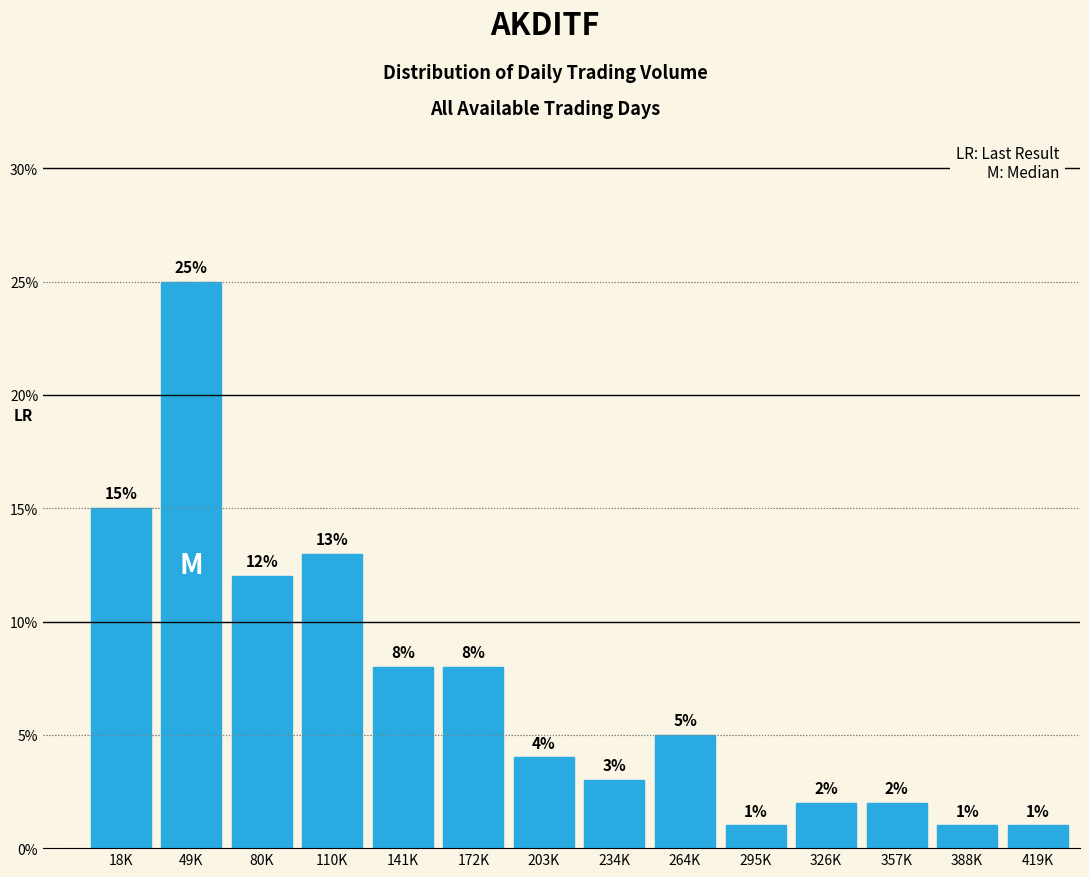

Reading left to right, list all the values displayed in this chart.

18K=15	49K=25	80K=12	110K=13	141K=8	172K=8	203K=4	234K=3	264K=5	295K=1	326K=2	357K=2	388K=1	419K=1